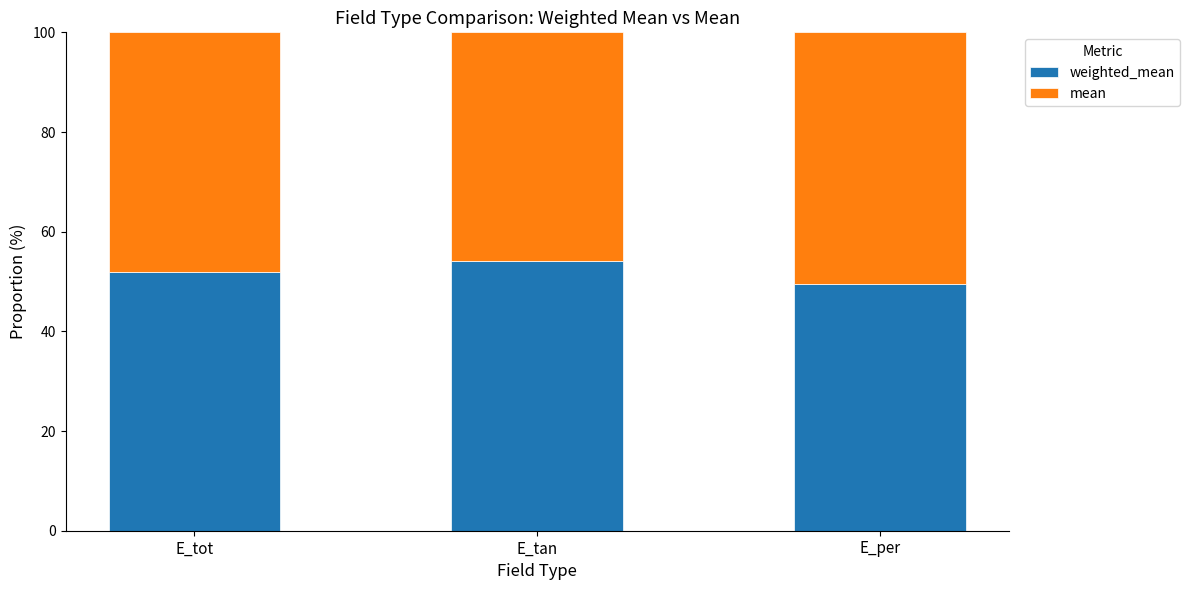

What is the total value across all series at E_tot?

100.0